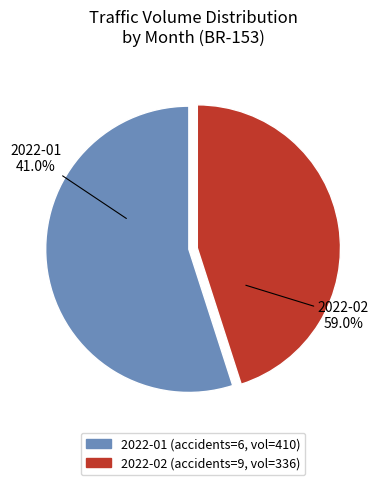

Count the number of slices in the pie.

2